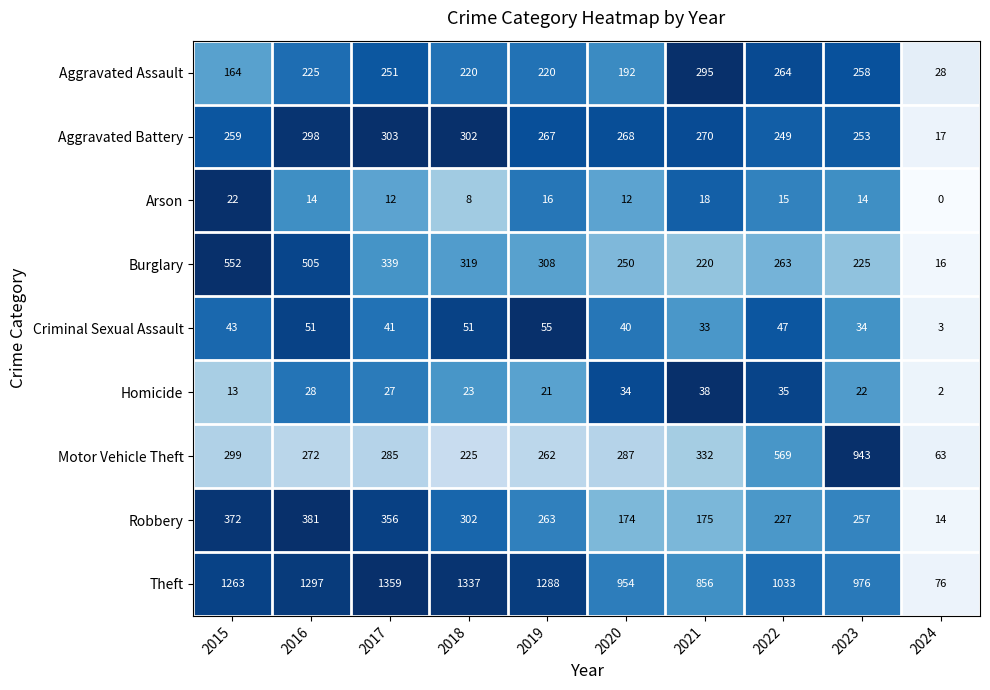

At which category does the chart reach its minimum across all series?

2024